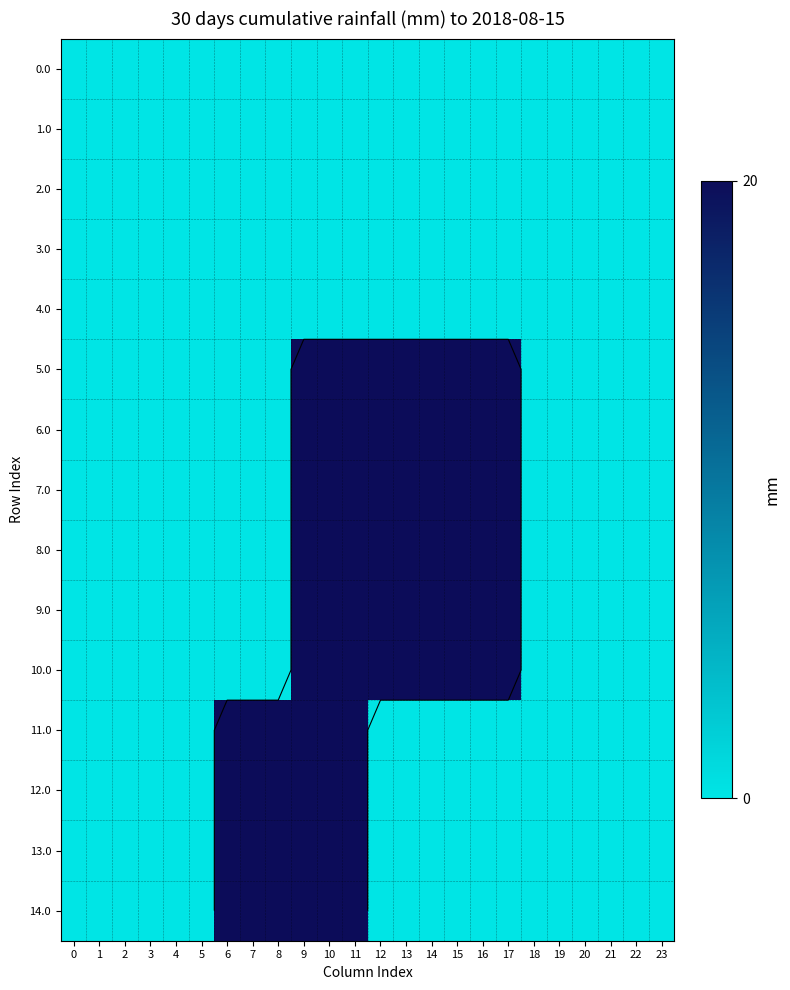

True or false: 7.0 has a value of -8 at 23.

False